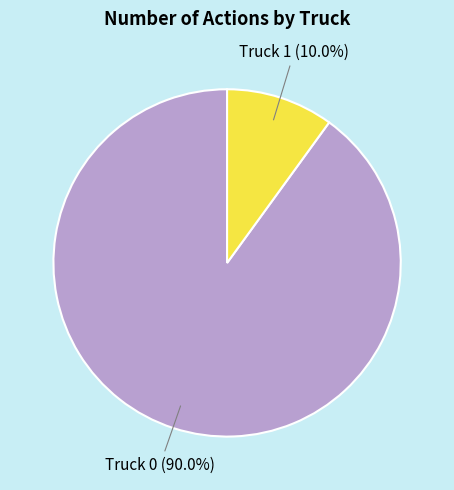

The Truck 1 slice represents 10% of the pie. True or false?

True